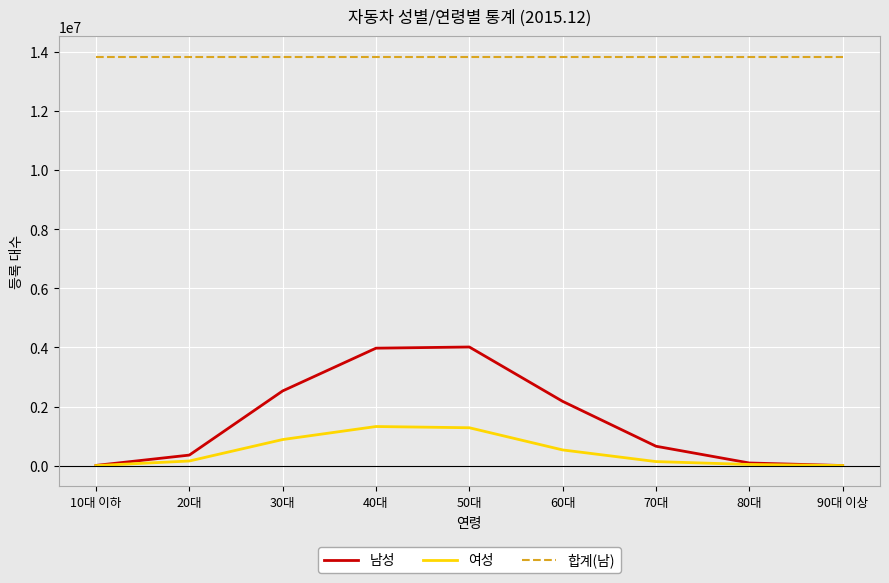

True or false: 남성 and 합계(남) cross at least once.

False